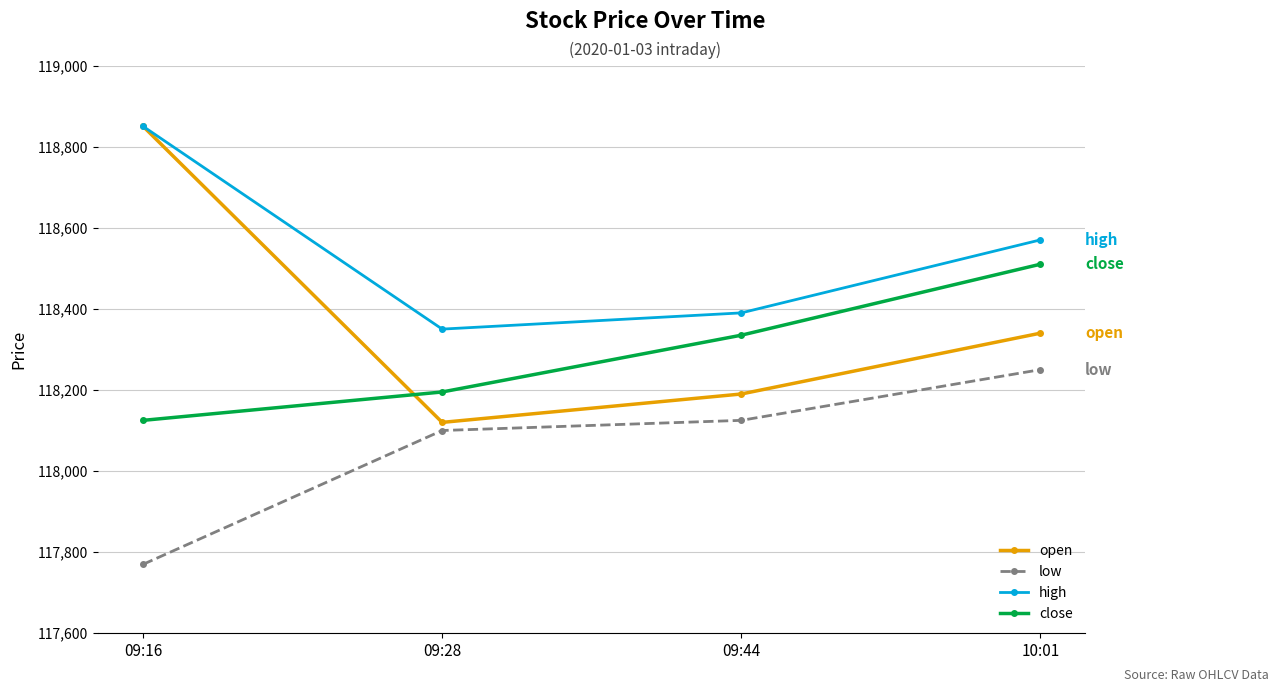

What is the value of the low point at the 3rd from the left?

118125